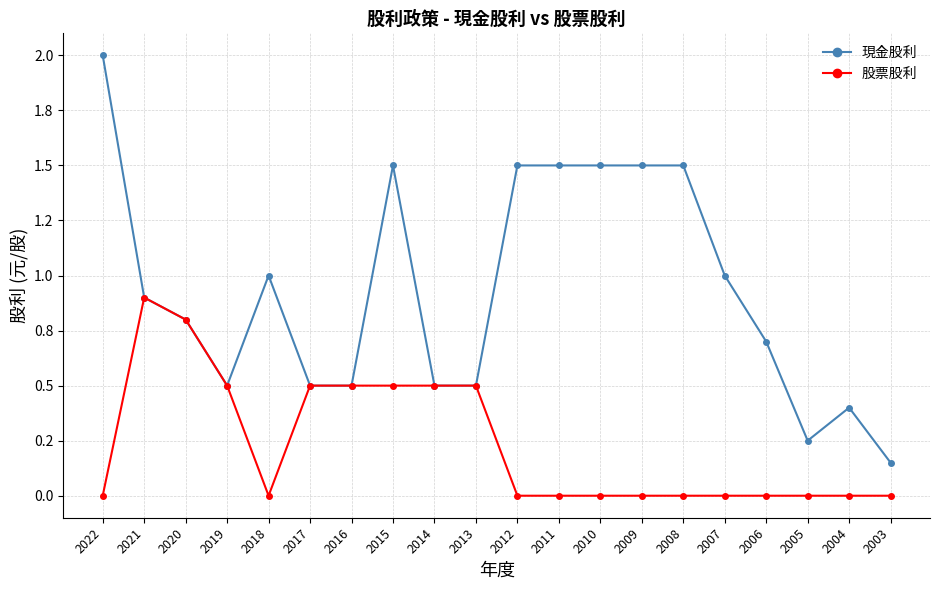

Reading left to right, extract all data points from this chart.

現金股利: 2.0	0.9	0.8	0.5	1.0	0.5	0.5	1.5	0.5	0.5	1.5	1.5	1.5	1.5	1.5	1.0	0.7	0.2	0.4	0.1
股票股利: 0.0	0.9	0.8	0.5	0.0	0.5	0.5	0.5	0.5	0.5	0.0	0.0	0.0	0.0	0.0	0.0	0.0	0.0	0.0	0.0